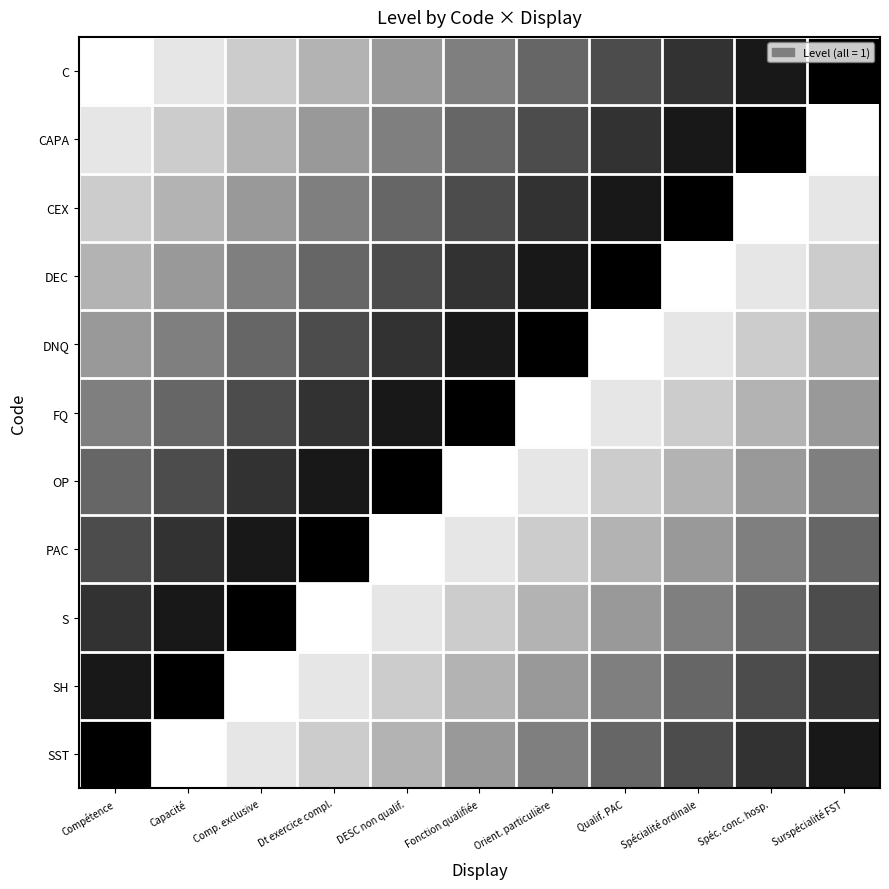

Which series has the largest range (max minus min)?

C